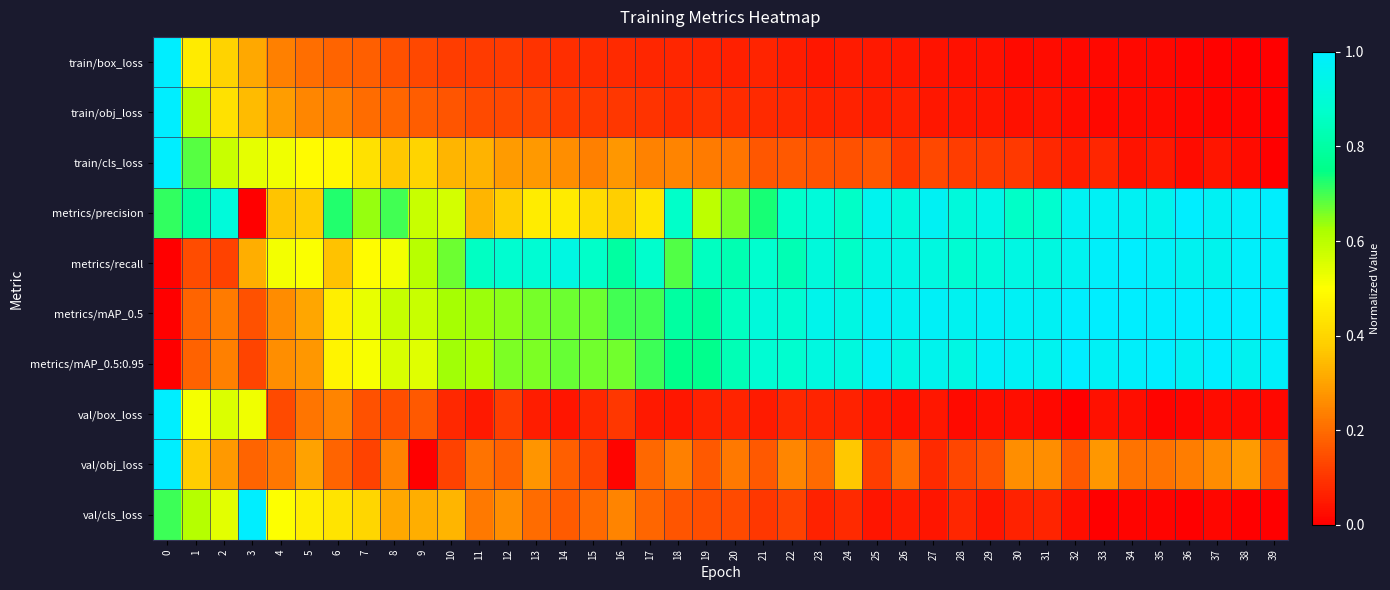

What is the total value across all series at 13?

3.7